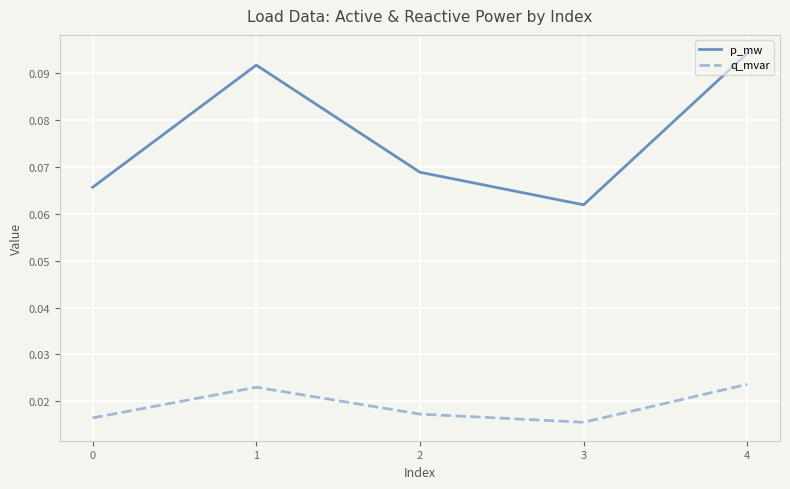

Which category has the highest value across all series?

4